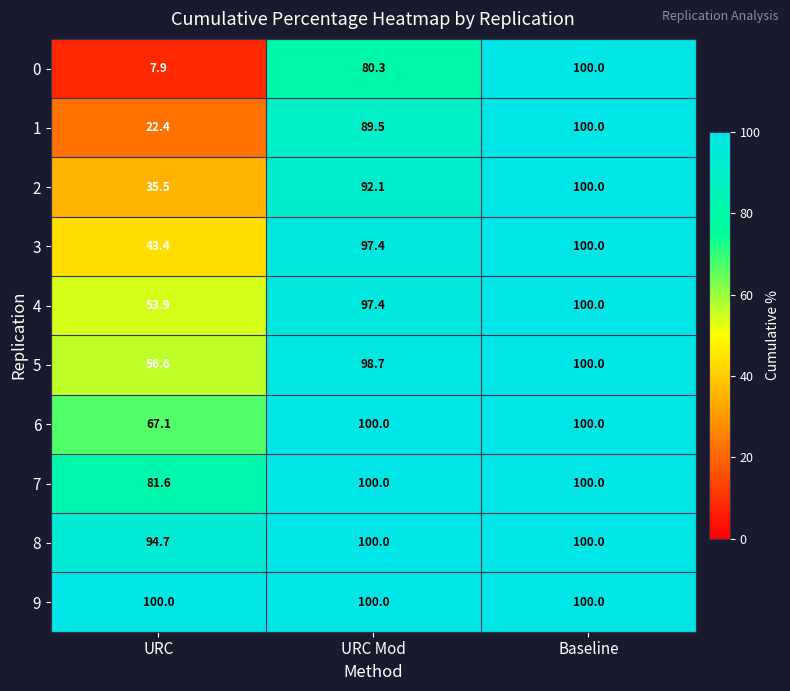

What is the difference between the highest and lowest values at URC?

92.1